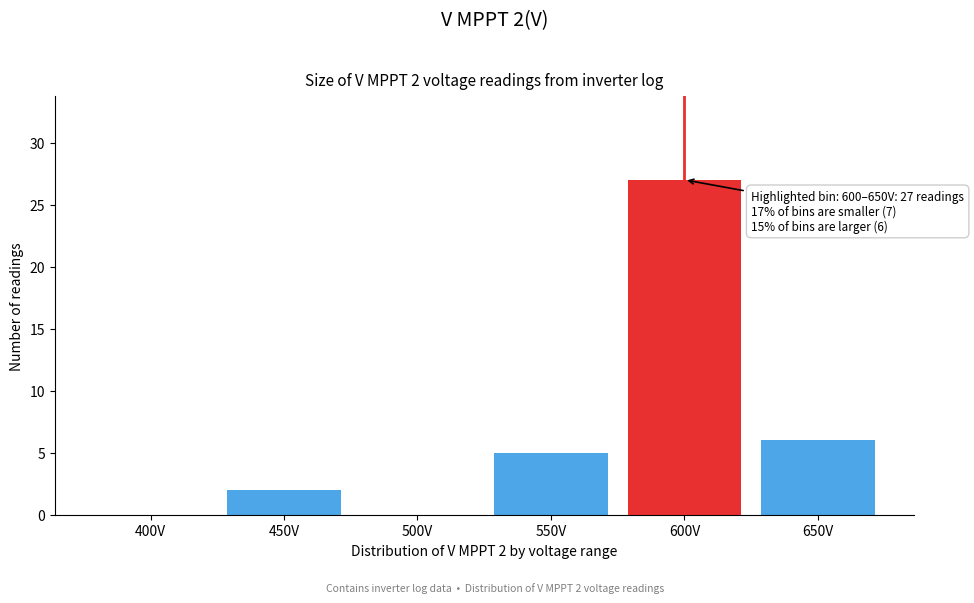

Reading left to right, what are all the values shown in this chart?

400V=0	450V=2	500V=0	550V=5	600V=27	650V=6